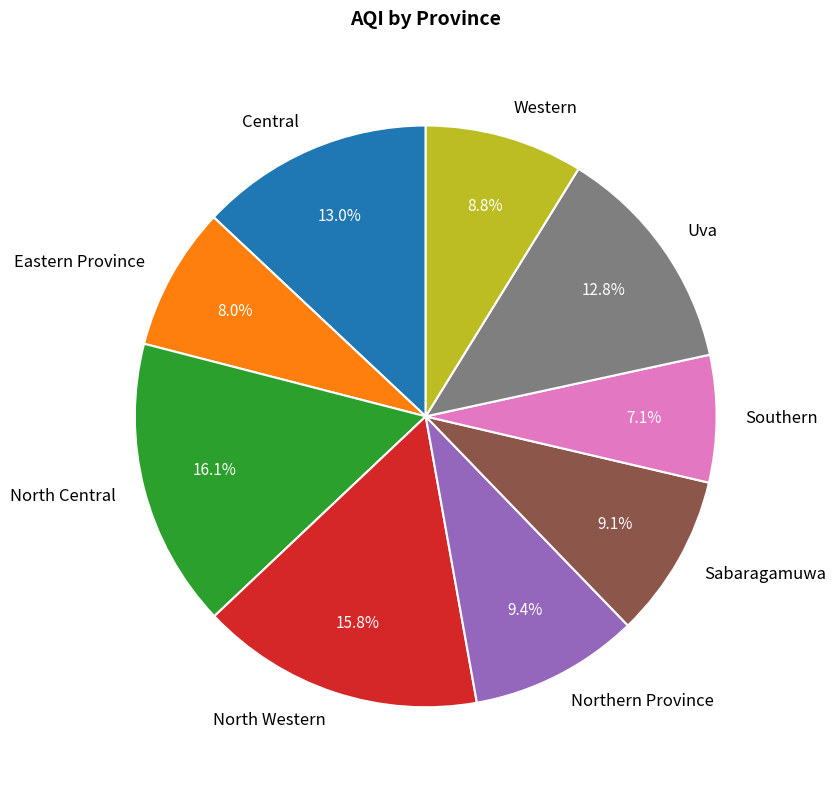

To the nearest percent, what is the difference between the largest and smallest slice percentages?

9%